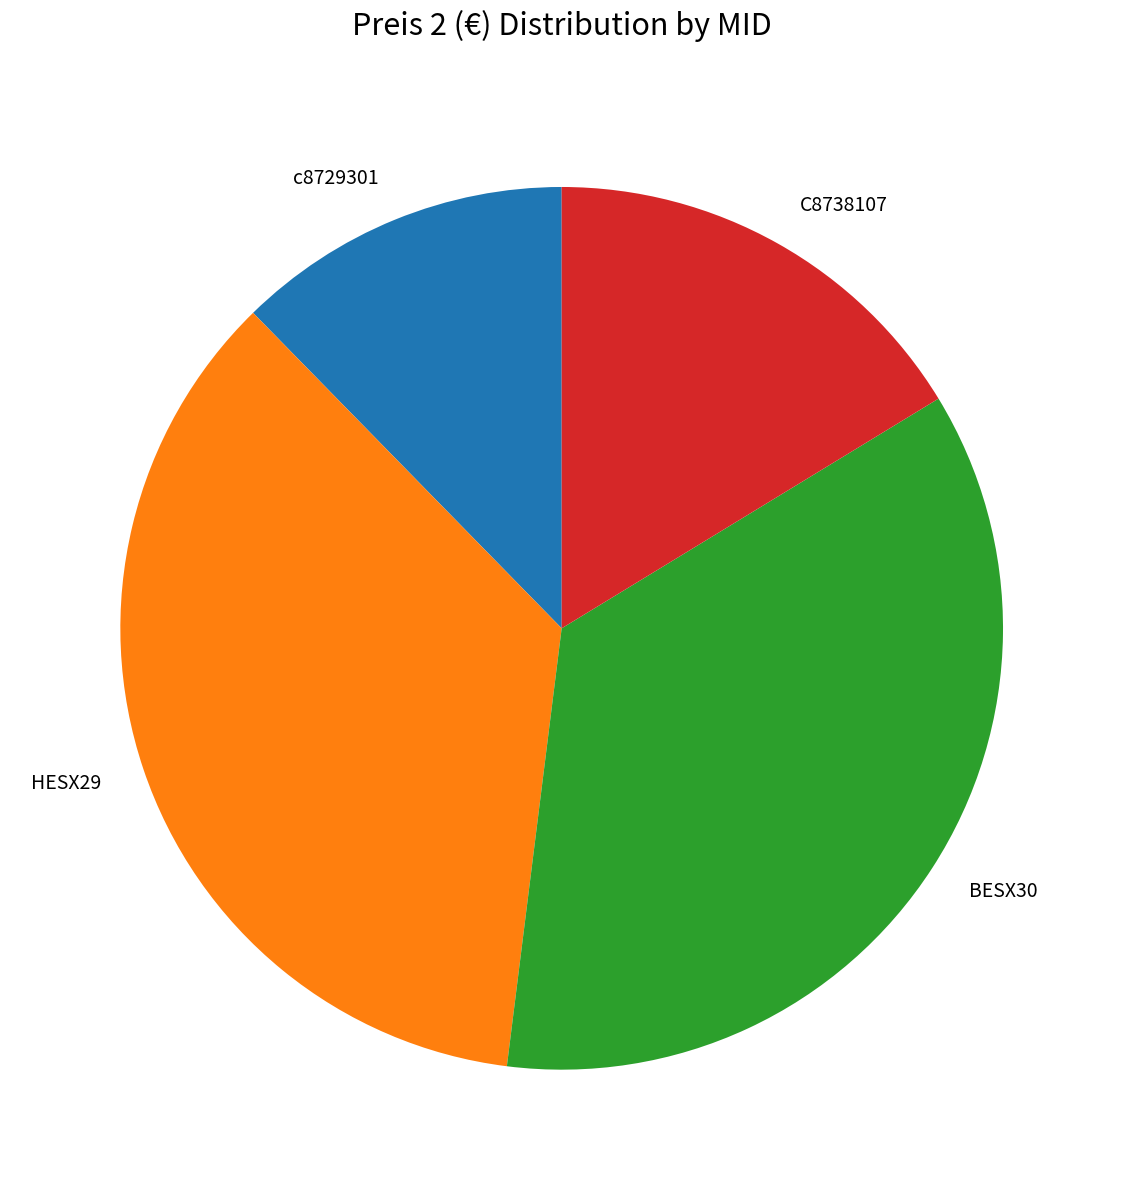

Do c8729301 and C8738107 together represent more than half of the pie?

No